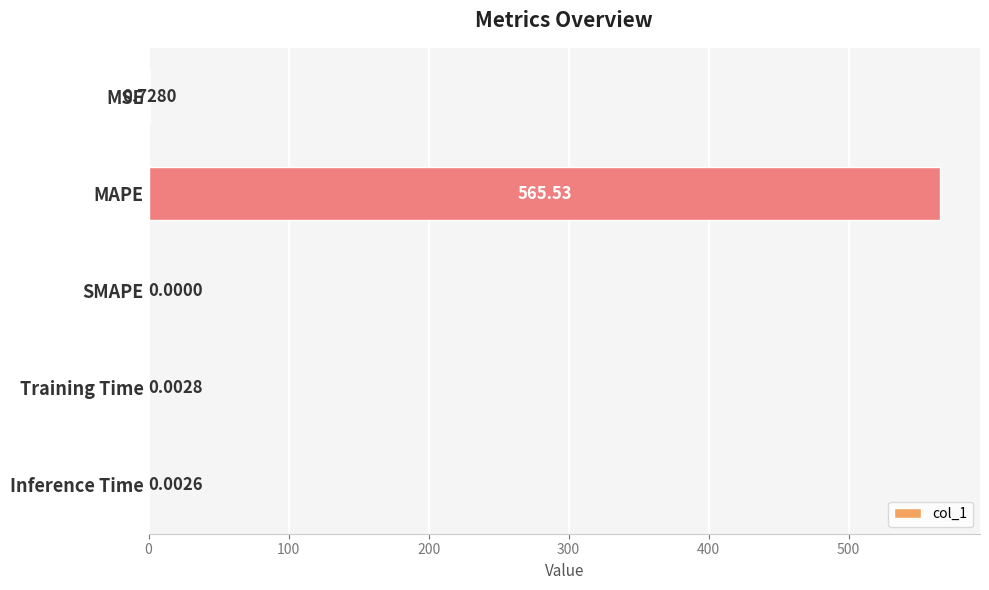

Which has a higher value, Inference Time or MSE?

MSE